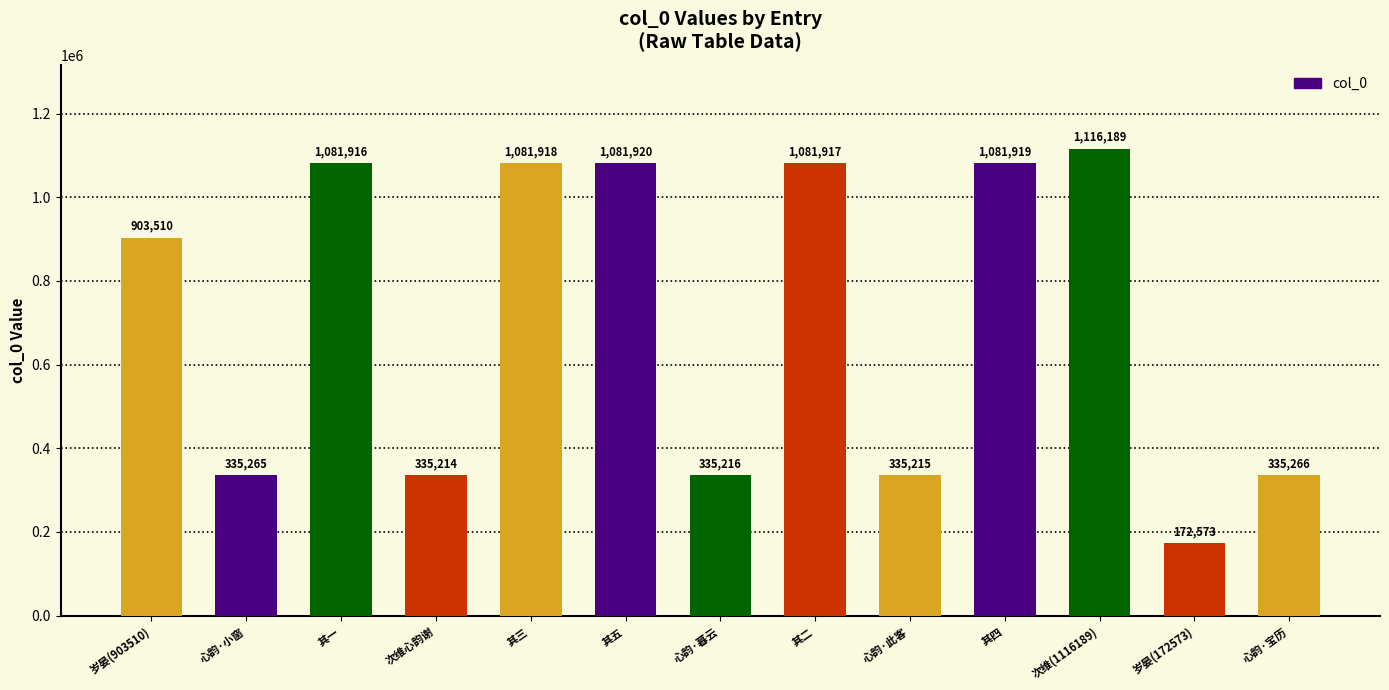

The chart shows a value of 335266 at 心韵·宝历. True or false?

True